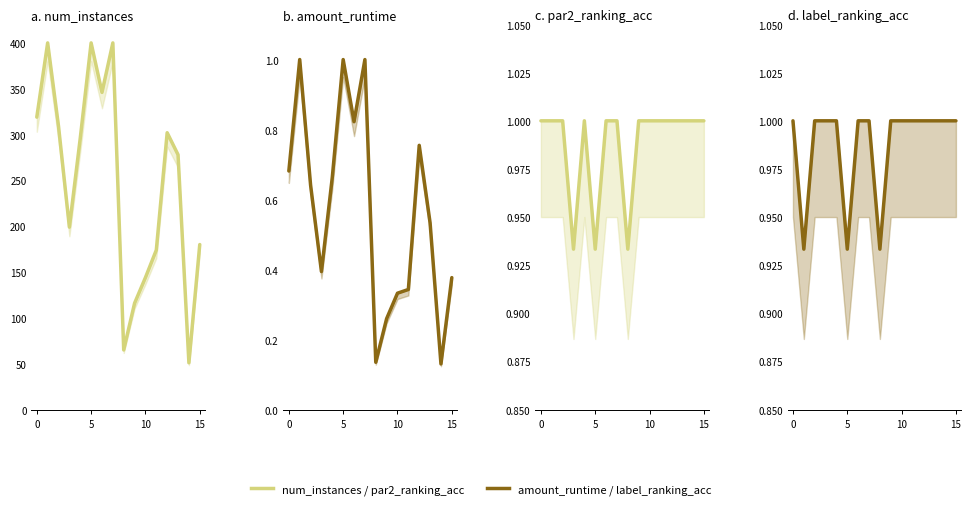

Is the value of amount_runtime at 15 greater than the value of num_instances at 14?

No